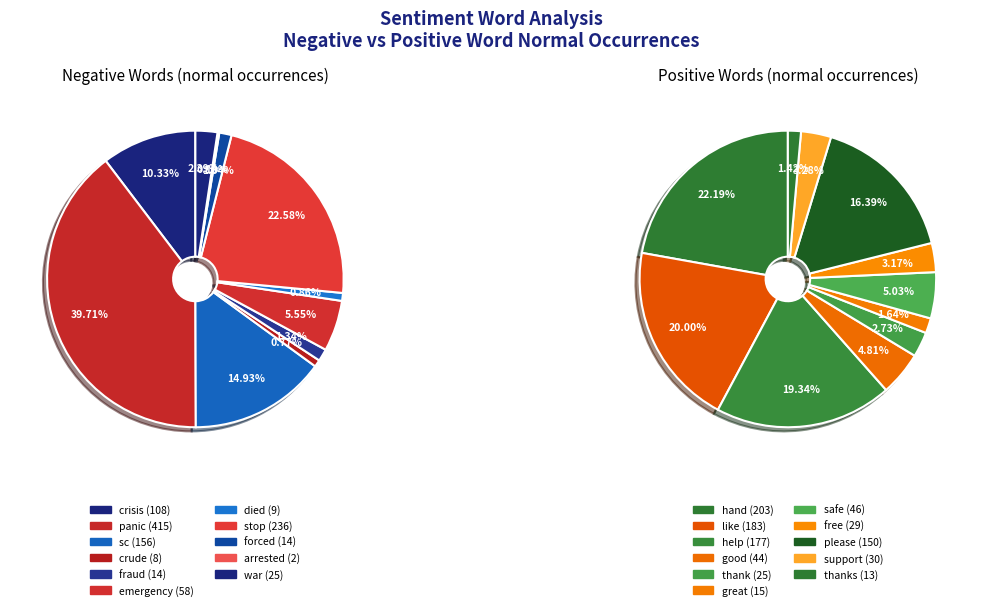

Is there any slice that represents more than half of the pie?

No